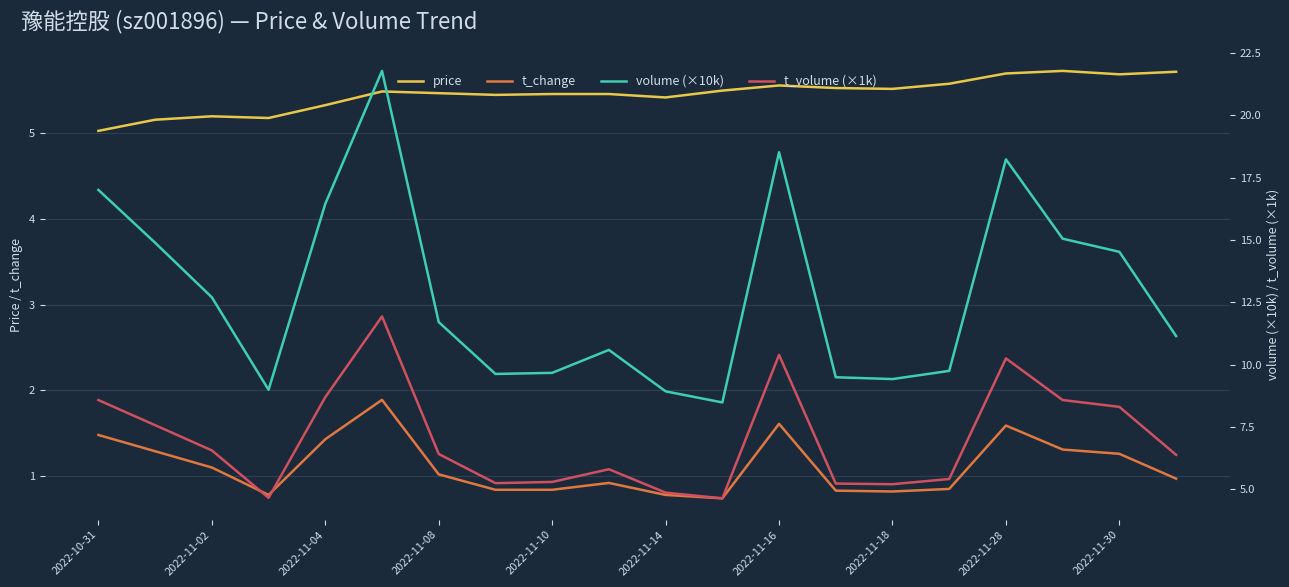

What is the lowest value of the price series?

5.0